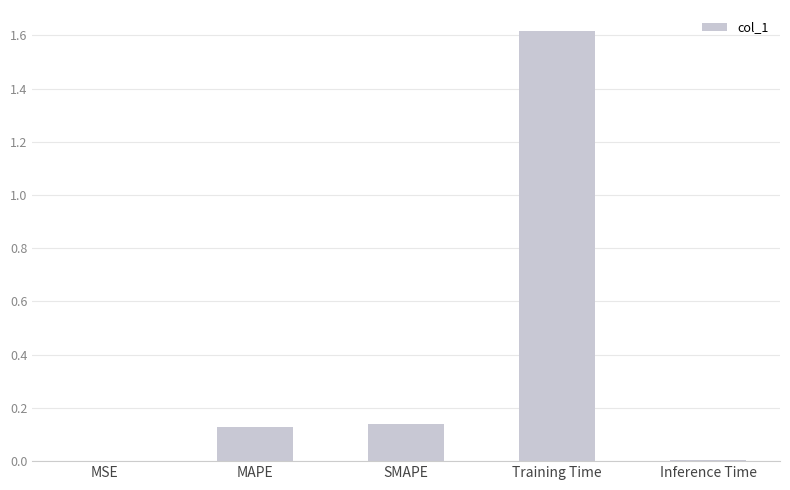

What is the change in value from MAPE to Training Time?

+1.5